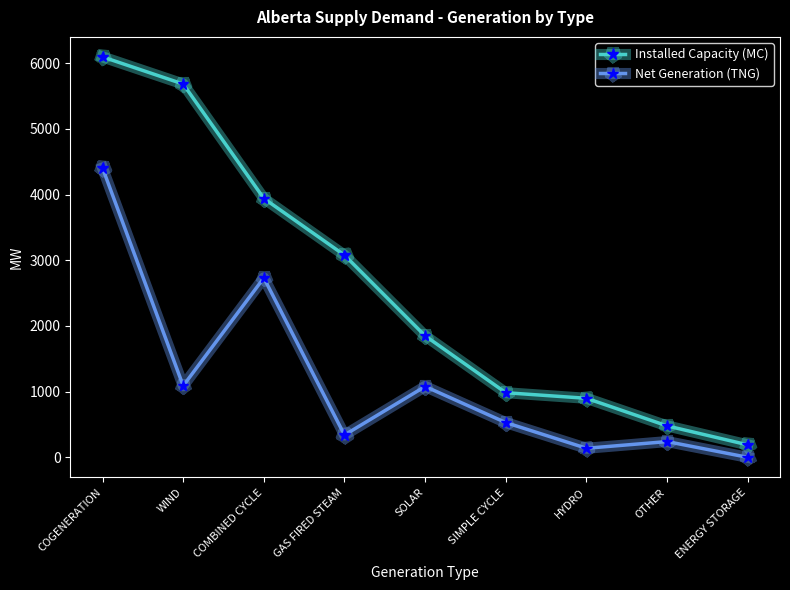

What is the difference between the maximum and minimum values in the Net Generation (TNG) series?

4405